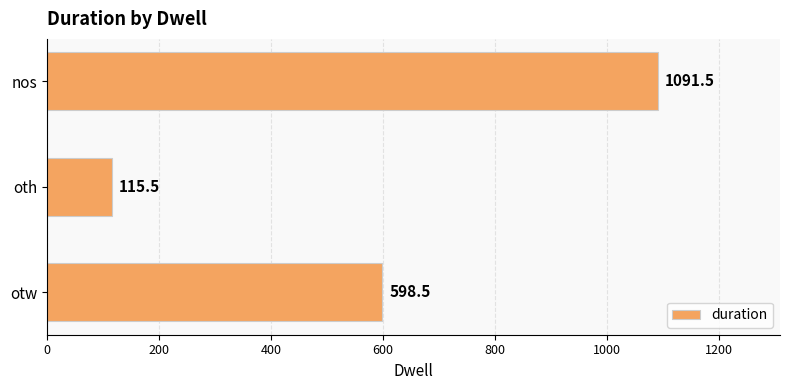

What is the smallest value displayed?

115.5